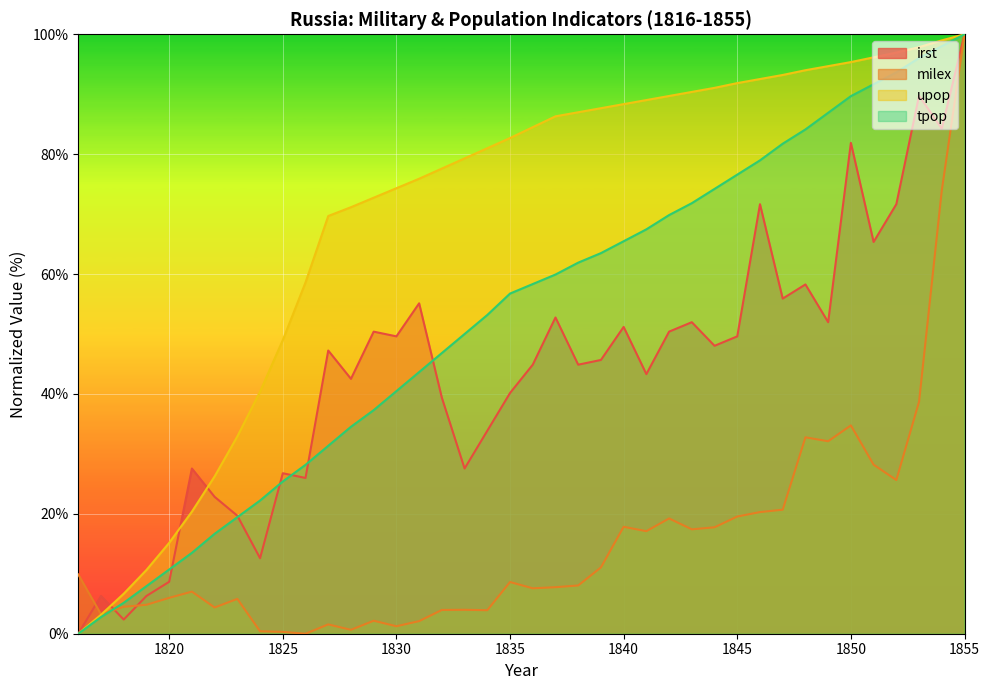

List the labels in order of milex value, smallest first.

1826, 1825, 1824, 1828, 1830, 1827, 1831, 1829, 1817, 1834, 1832, 1833, 1822, 1818, 1819, 1823, 1820, 1821, 1836, 1837, 1838, 1835, 1816, 1839, 1841, 1843, 1844, 1840, 1842, 1845, 1846, 1847, 1852, 1851, 1849, 1848, 1850, 1853, 1854, 1855